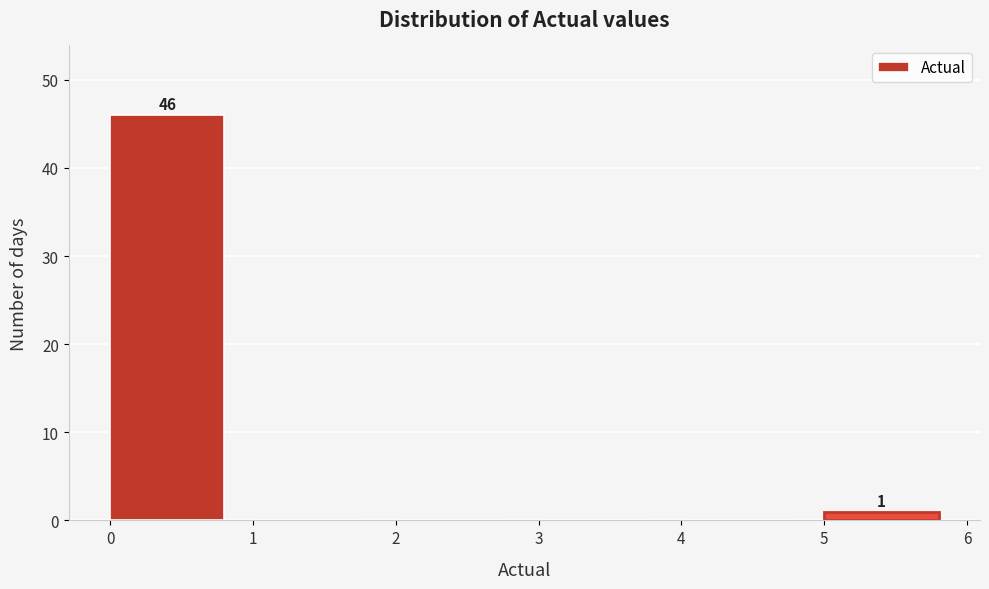

Over which range of the x-axis is the bar tallest?

0 to 1